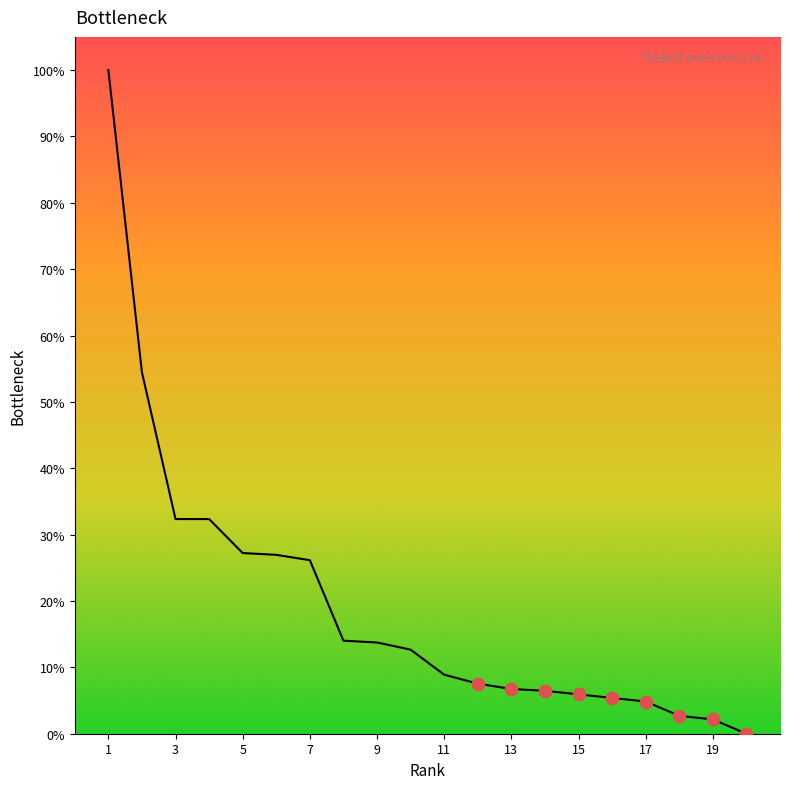

What is the maximum value shown in the chart?

100.0